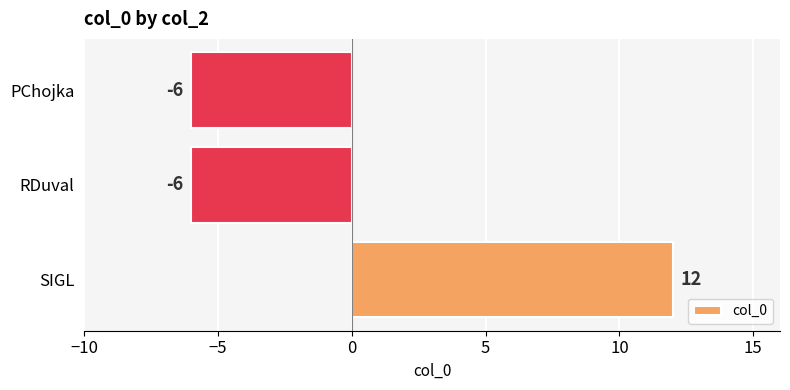

Reading top to bottom, transcribe all the data shown in this chart.

PChojka=-6	RDuval=-6	SIGL=12